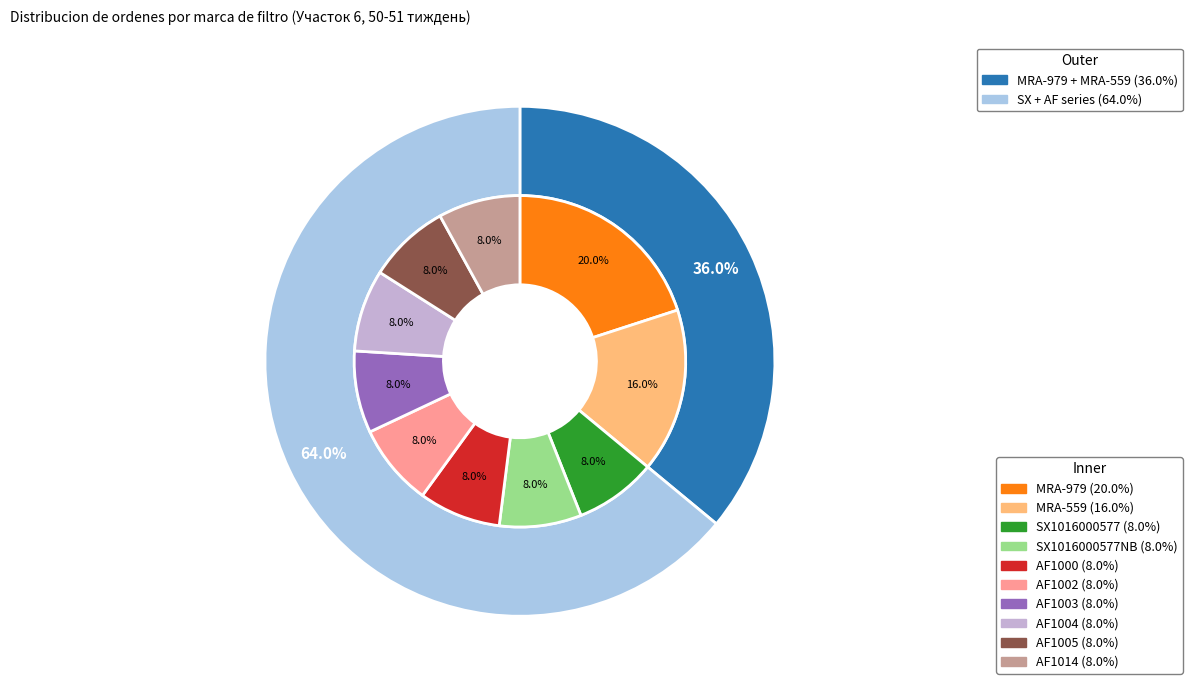

The AF1004 slice represents 8% of the pie. True or false?

True